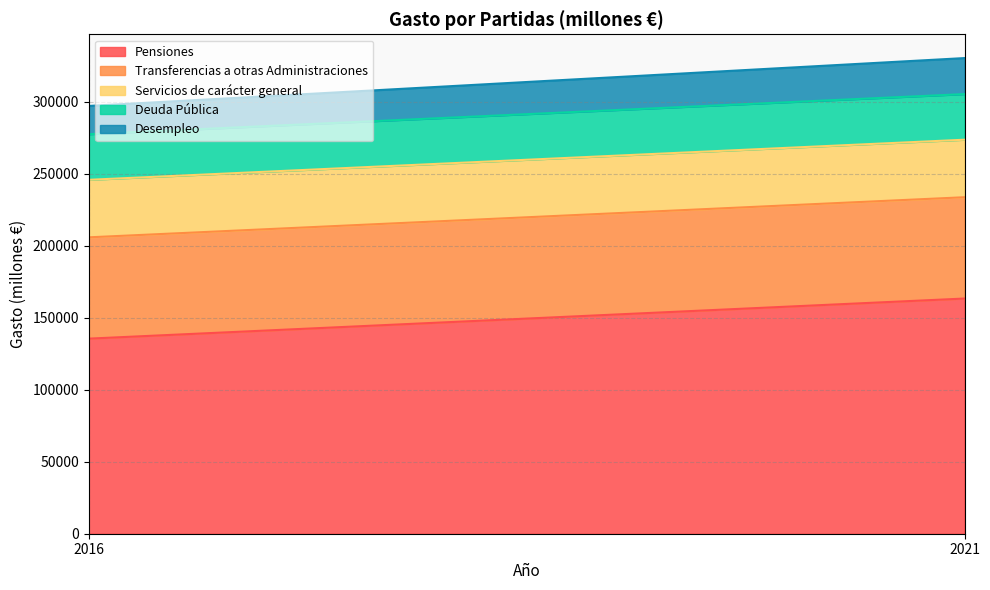

What is the approximate value of Deuda Pública at 2016?

31675.1